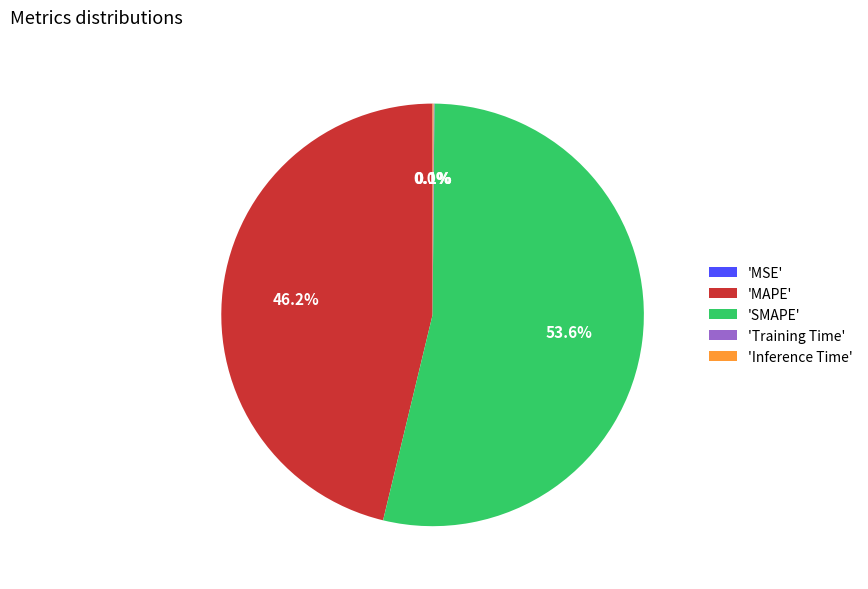

Is 'SMAPE' the majority of the pie?

Yes